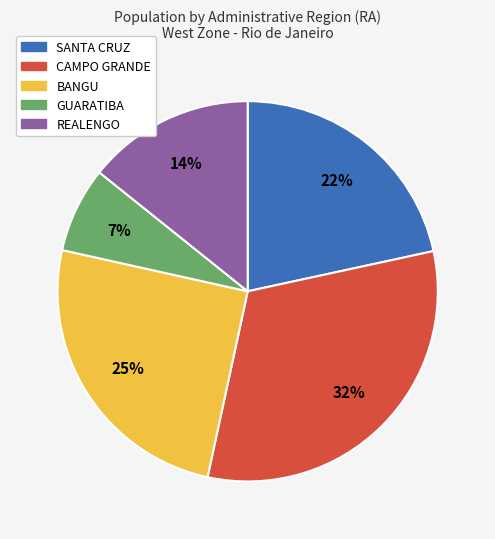

Does any single category account for the majority?

No